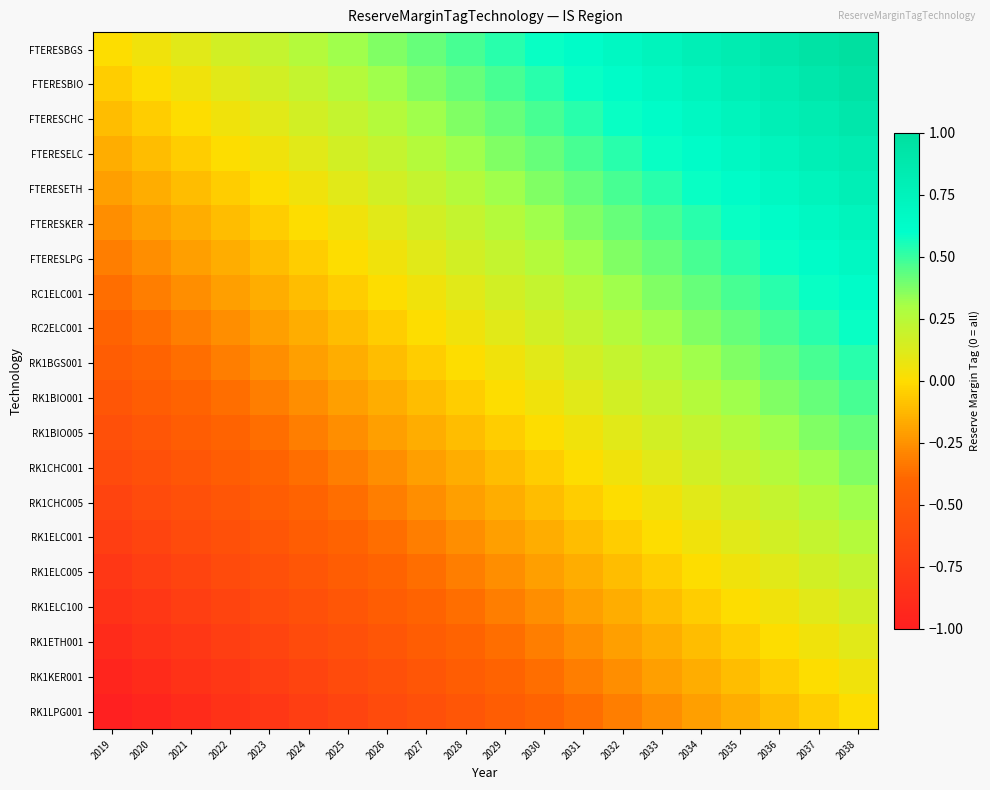

Reading left to right, list all the values displayed in this chart.

FTERESBGS: 2019=0.0	2020=0.1	2021=0.1	2022=0.2	2023=0.2	2024=0.3	2025=0.3	2026=0.4	2027=0.4	2028=0.5	2029=0.5	2030=0.6	2031=0.6	2032=0.7	2033=0.7	2034=0.8	2035=0.8	2036=0.9	2037=0.9	2038=1.0
FTERESBIO: 2019=-0.1	2020=0.0	2021=0.1	2022=0.1	2023=0.2	2024=0.2	2025=0.3	2026=0.3	2027=0.4	2028=0.4	2029=0.5	2030=0.5	2031=0.6	2032=0.6	2033=0.7	2034=0.7	2035=0.8	2036=0.8	2037=0.9	2038=0.9
FTERESCHC: 2019=-0.1	2020=-0.1	2021=0.0	2022=0.1	2023=0.1	2024=0.2	2025=0.2	2026=0.3	2027=0.3	2028=0.4	2029=0.4	2030=0.5	2031=0.5	2032=0.6	2033=0.6	2034=0.7	2035=0.7	2036=0.8	2037=0.8	2038=0.9
FTERESELC: 2019=-0.2	2020=-0.1	2021=-0.1	2022=0.0	2023=0.1	2024=0.1	2025=0.2	2026=0.2	2027=0.3	2028=0.3	2029=0.4	2030=0.4	2031=0.5	2032=0.5	2033=0.6	2034=0.6	2035=0.7	2036=0.7	2037=0.8	2038=0.8
FTERESETH: 2019=-0.2	2020=-0.2	2021=-0.1	2022=-0.1	2023=0.0	2024=0.1	2025=0.1	2026=0.2	2027=0.2	2028=0.3	2029=0.3	2030=0.4	2031=0.4	2032=0.5	2033=0.5	2034=0.6	2035=0.6	2036=0.7	2037=0.7	2038=0.8
FTERESKER: 2019=-0.3	2020=-0.2	2021=-0.2	2022=-0.1	2023=-0.1	2024=0.0	2025=0.1	2026=0.1	2027=0.2	2028=0.2	2029=0.3	2030=0.3	2031=0.4	2032=0.4	2033=0.5	2034=0.5	2035=0.6	2036=0.6	2037=0.7	2038=0.7
FTERESLPG: 2019=-0.3	2020=-0.3	2021=-0.2	2022=-0.2	2023=-0.1	2024=-0.1	2025=0.0	2026=0.1	2027=0.1	2028=0.2	2029=0.2	2030=0.3	2031=0.3	2032=0.4	2033=0.4	2034=0.5	2035=0.5	2036=0.6	2037=0.6	2038=0.7
RC1ELC001: 2019=-0.4	2020=-0.3	2021=-0.3	2022=-0.2	2023=-0.2	2024=-0.1	2025=-0.1	2026=0.0	2027=0.1	2028=0.1	2029=0.2	2030=0.2	2031=0.3	2032=0.3	2033=0.4	2034=0.4	2035=0.5	2036=0.5	2037=0.6	2038=0.6
RC2ELC001: 2019=-0.4	2020=-0.4	2021=-0.3	2022=-0.3	2023=-0.2	2024=-0.2	2025=-0.1	2026=-0.1	2027=0.0	2028=0.1	2029=0.1	2030=0.2	2031=0.2	2032=0.3	2033=0.3	2034=0.4	2035=0.4	2036=0.5	2037=0.5	2038=0.6
RK1BGS001: 2019=-0.5	2020=-0.4	2021=-0.4	2022=-0.3	2023=-0.3	2024=-0.2	2025=-0.2	2026=-0.1	2027=-0.1	2028=0.0	2029=0.1	2030=0.1	2031=0.2	2032=0.2	2033=0.3	2034=0.3	2035=0.4	2036=0.4	2037=0.5	2038=0.5
RK1BIO001: 2019=-0.5	2020=-0.5	2021=-0.4	2022=-0.4	2023=-0.3	2024=-0.3	2025=-0.2	2026=-0.2	2027=-0.1	2028=-0.1	2029=0.0	2030=0.1	2031=0.1	2032=0.2	2033=0.2	2034=0.3	2035=0.3	2036=0.4	2037=0.4	2038=0.5
RK1BIO005: 2019=-0.6	2020=-0.5	2021=-0.5	2022=-0.4	2023=-0.4	2024=-0.3	2025=-0.3	2026=-0.2	2027=-0.2	2028=-0.1	2029=-0.1	2030=0.0	2031=0.1	2032=0.1	2033=0.2	2034=0.2	2035=0.3	2036=0.3	2037=0.4	2038=0.4
RK1CHC001: 2019=-0.6	2020=-0.6	2021=-0.5	2022=-0.5	2023=-0.4	2024=-0.4	2025=-0.3	2026=-0.3	2027=-0.2	2028=-0.2	2029=-0.1	2030=-0.1	2031=0.0	2032=0.1	2033=0.1	2034=0.2	2035=0.2	2036=0.3	2037=0.3	2038=0.4
RK1CHC005: 2019=-0.7	2020=-0.6	2021=-0.6	2022=-0.5	2023=-0.5	2024=-0.4	2025=-0.4	2026=-0.3	2027=-0.3	2028=-0.2	2029=-0.2	2030=-0.1	2031=-0.1	2032=0.0	2033=0.1	2034=0.1	2035=0.2	2036=0.2	2037=0.3	2038=0.3
RK1ELC001: 2019=-0.7	2020=-0.7	2021=-0.6	2022=-0.6	2023=-0.5	2024=-0.5	2025=-0.4	2026=-0.4	2027=-0.3	2028=-0.3	2029=-0.2	2030=-0.2	2031=-0.1	2032=-0.1	2033=0.0	2034=0.1	2035=0.1	2036=0.2	2037=0.2	2038=0.3
RK1ELC005: 2019=-0.8	2020=-0.7	2021=-0.7	2022=-0.6	2023=-0.6	2024=-0.5	2025=-0.5	2026=-0.4	2027=-0.4	2028=-0.3	2029=-0.3	2030=-0.2	2031=-0.2	2032=-0.1	2033=-0.1	2034=0.0	2035=0.1	2036=0.1	2037=0.2	2038=0.2
RK1ELC100: 2019=-0.8	2020=-0.8	2021=-0.7	2022=-0.7	2023=-0.6	2024=-0.6	2025=-0.5	2026=-0.5	2027=-0.4	2028=-0.4	2029=-0.3	2030=-0.3	2031=-0.2	2032=-0.2	2033=-0.1	2034=-0.1	2035=0.0	2036=0.1	2037=0.1	2038=0.2
RK1ETH001: 2019=-0.9	2020=-0.8	2021=-0.8	2022=-0.7	2023=-0.7	2024=-0.6	2025=-0.6	2026=-0.5	2027=-0.5	2028=-0.4	2029=-0.4	2030=-0.3	2031=-0.3	2032=-0.2	2033=-0.2	2034=-0.1	2035=-0.1	2036=0.0	2037=0.1	2038=0.1
RK1KER001: 2019=-0.9	2020=-0.9	2021=-0.8	2022=-0.8	2023=-0.7	2024=-0.7	2025=-0.6	2026=-0.6	2027=-0.5	2028=-0.5	2029=-0.4	2030=-0.4	2031=-0.3	2032=-0.3	2033=-0.2	2034=-0.2	2035=-0.1	2036=-0.1	2037=0.0	2038=0.1
RK1LPG001: 2019=-1.0	2020=-0.9	2021=-0.9	2022=-0.8	2023=-0.8	2024=-0.7	2025=-0.7	2026=-0.6	2027=-0.6	2028=-0.5	2029=-0.5	2030=-0.4	2031=-0.4	2032=-0.3	2033=-0.3	2034=-0.2	2035=-0.2	2036=-0.1	2037=-0.1	2038=0.0